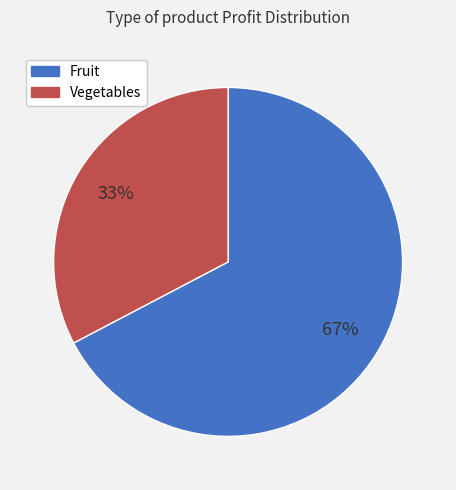

Which has a higher value, Vegetables or Fruit?

Fruit